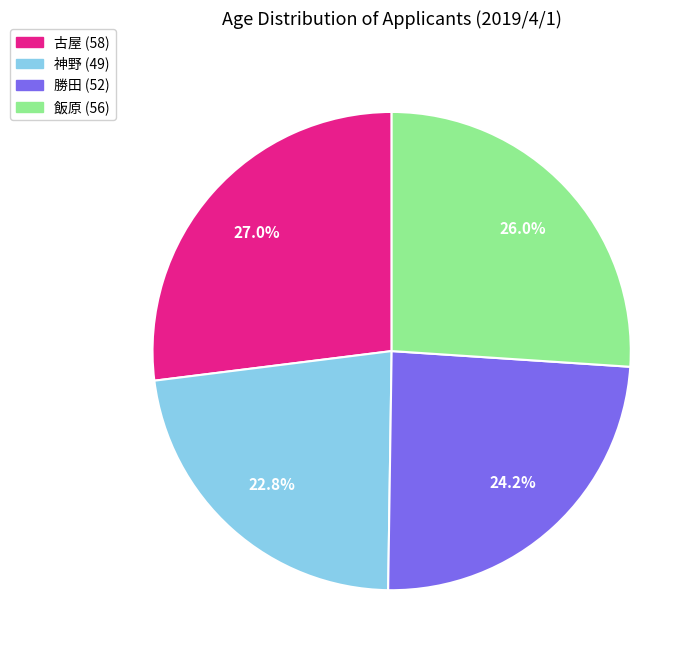

Does any single category account for the majority?

No